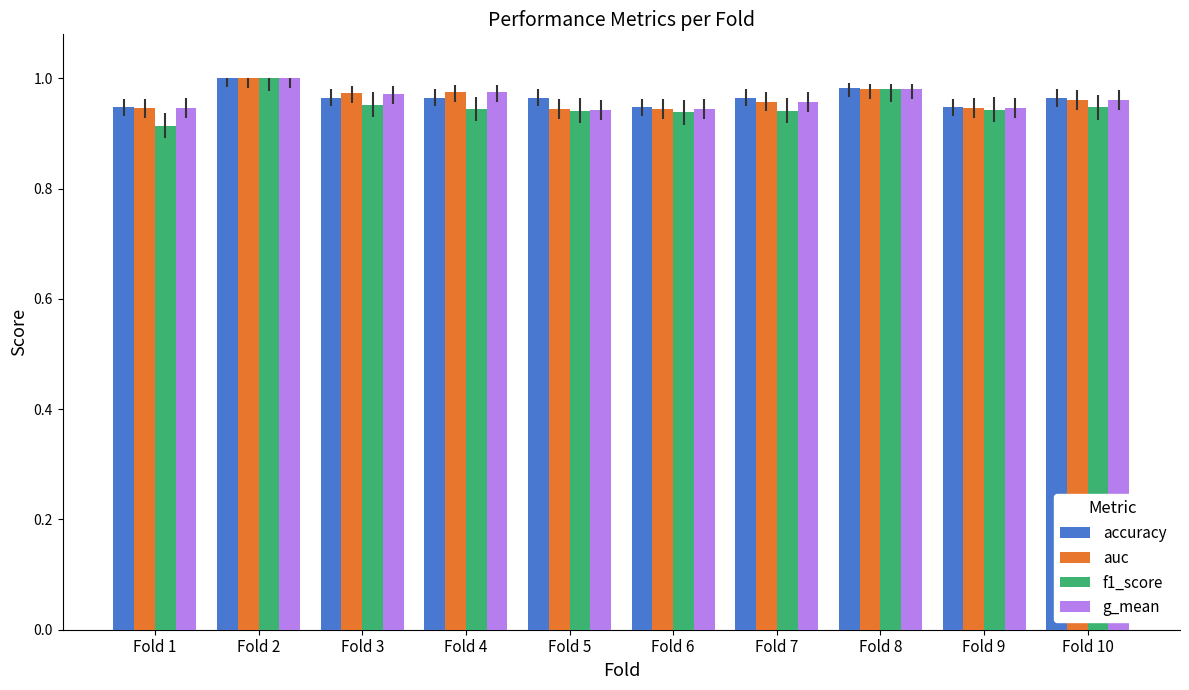

Count the number of categories in the chart.

10